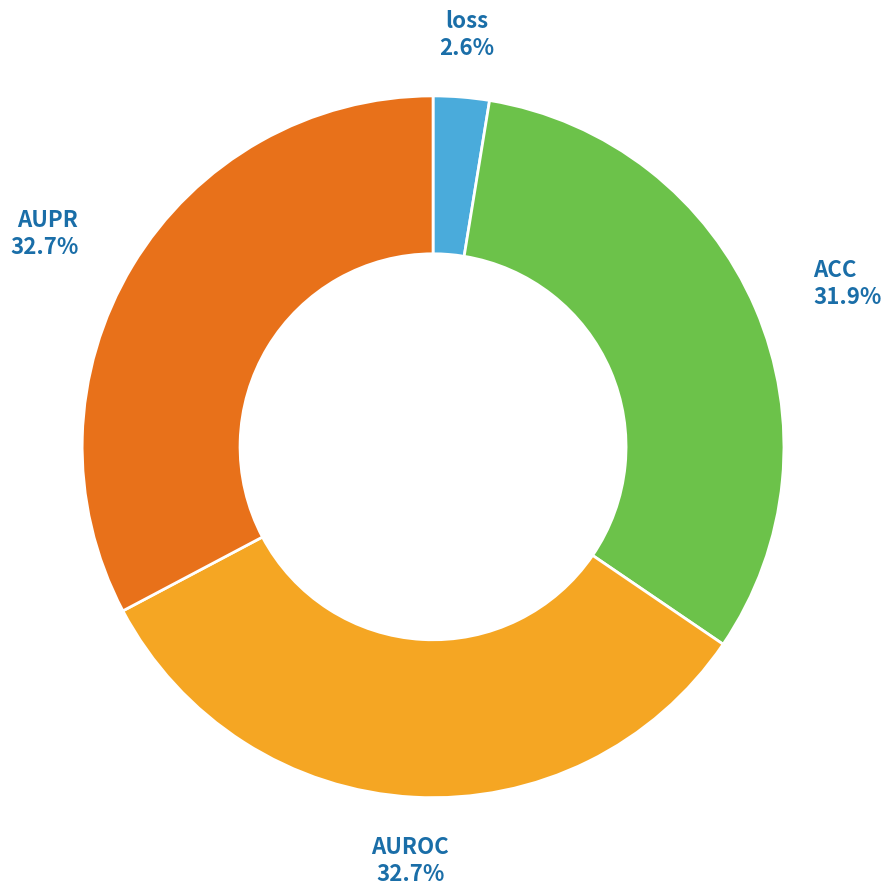

What is the smallest slice in the pie chart?

loss